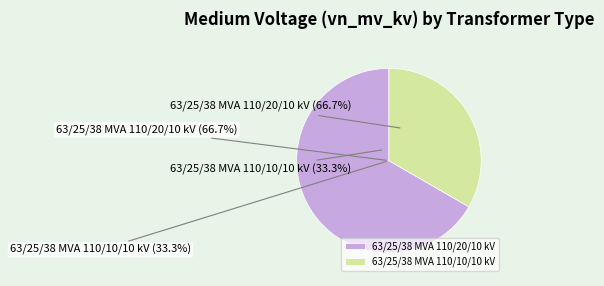

Rank the categories by value from highest to lowest.

63/25/38 MVA 110/20/10 kV, 63/25/38 MVA 110/10/10 kV